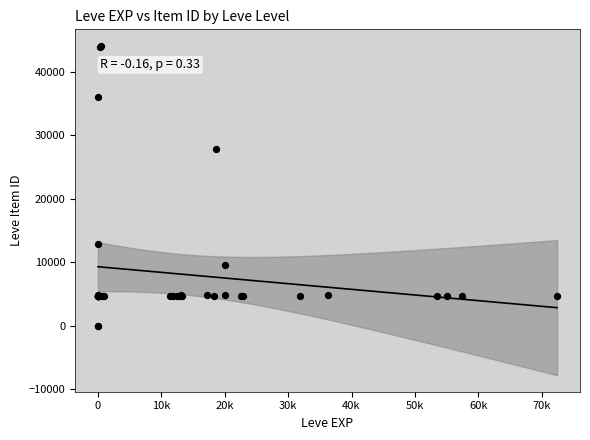

What Y value in the scatter plot is closest to 22048?

27884